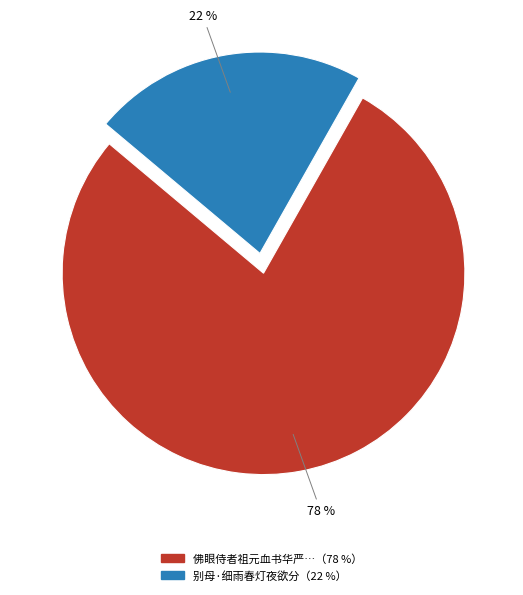

How many slices are in this pie chart?

2